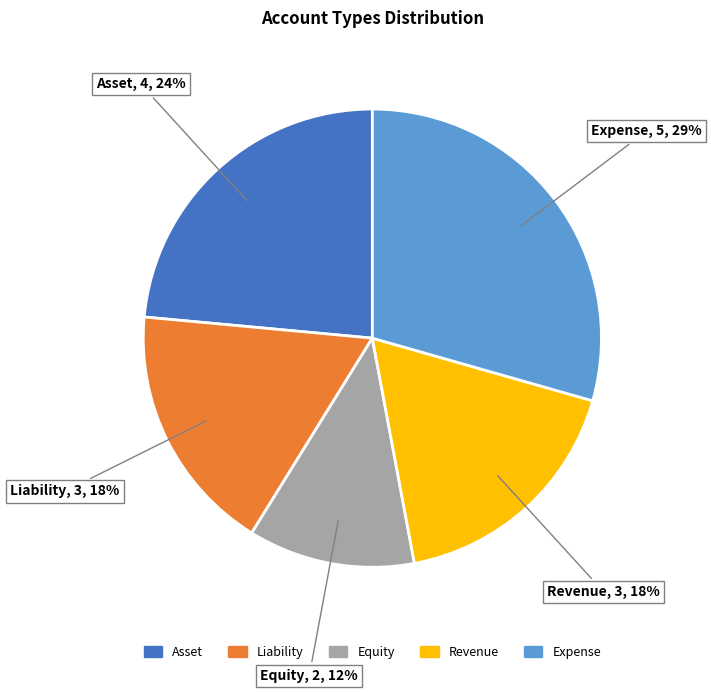

Do Liability and Equity together represent more than half of the pie?

No